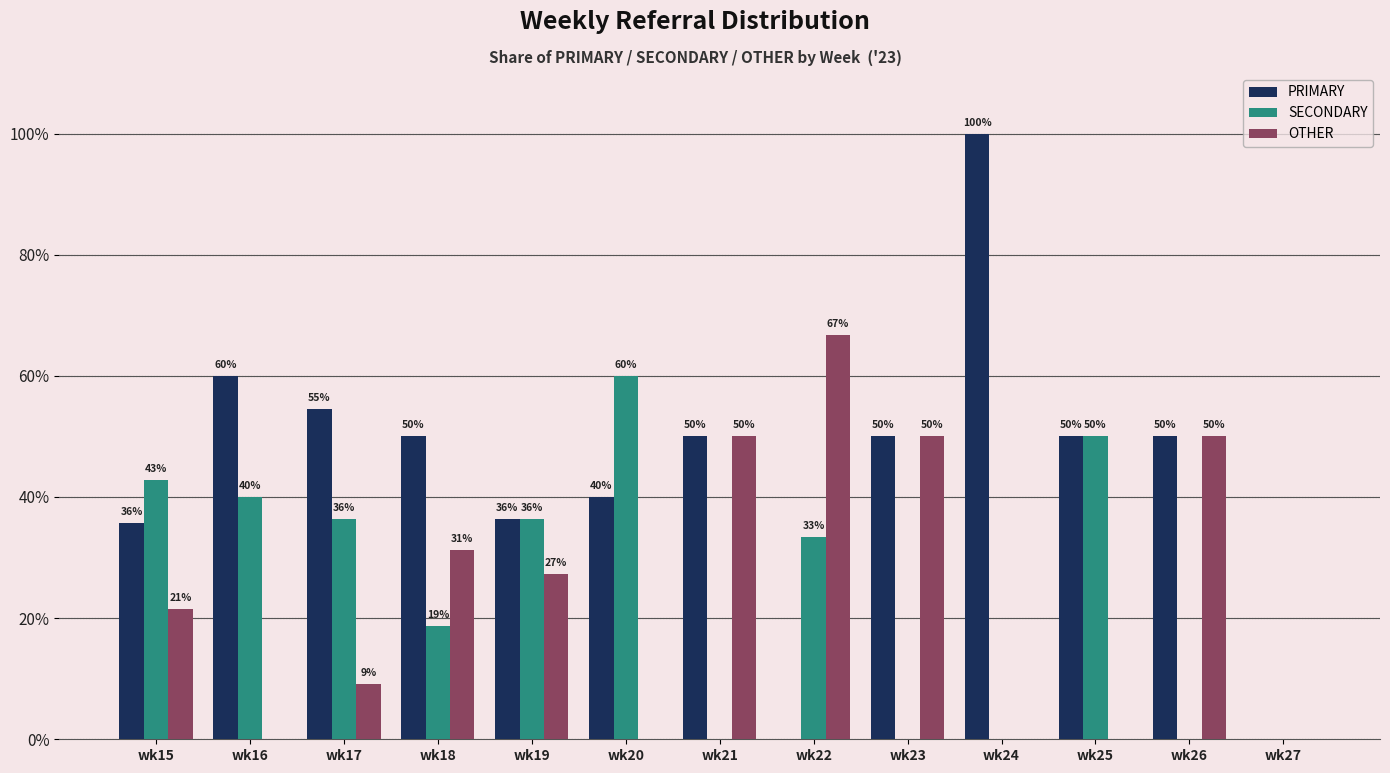

What is the total value across all series at wk17?

100.0